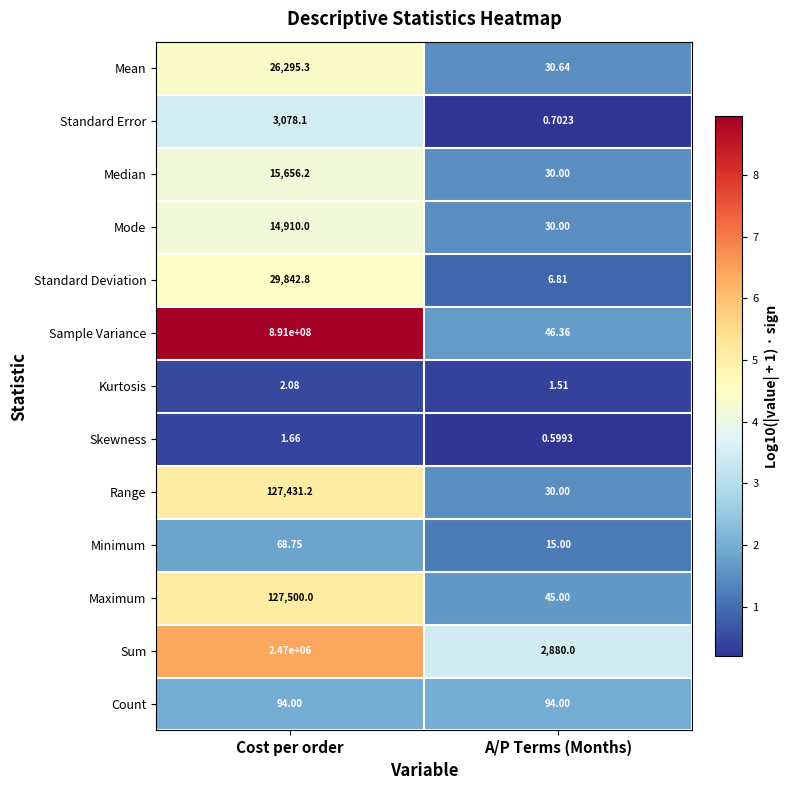

Which category has the highest value in the Sum series?

Cost per order